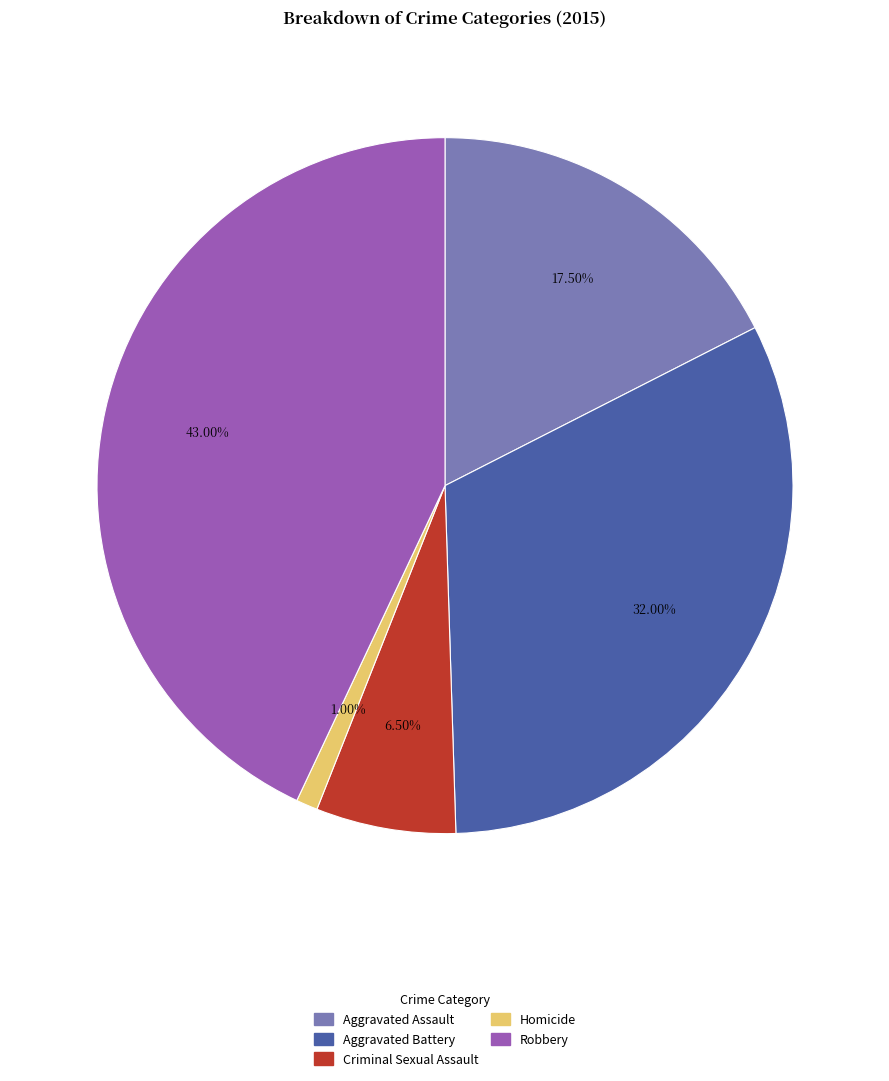

Which category has the biggest portion of the pie?

Robbery